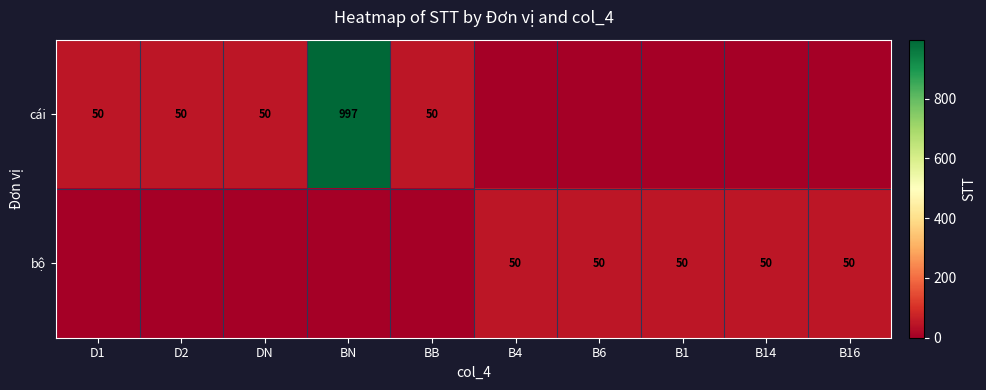

The bộ series shows 50 at B4. True or false?

True